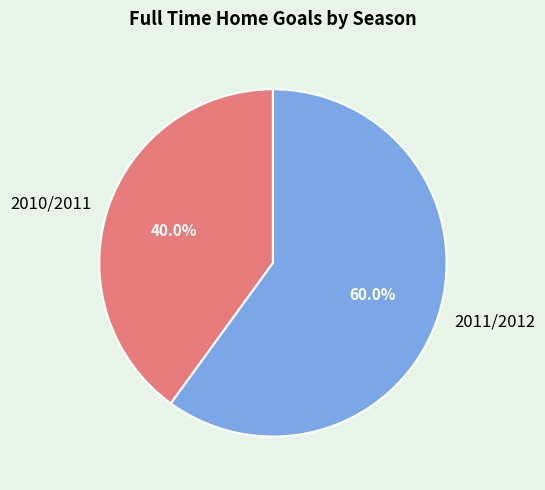

Between 2011/2012 and 2010/2011, which is larger?

2011/2012